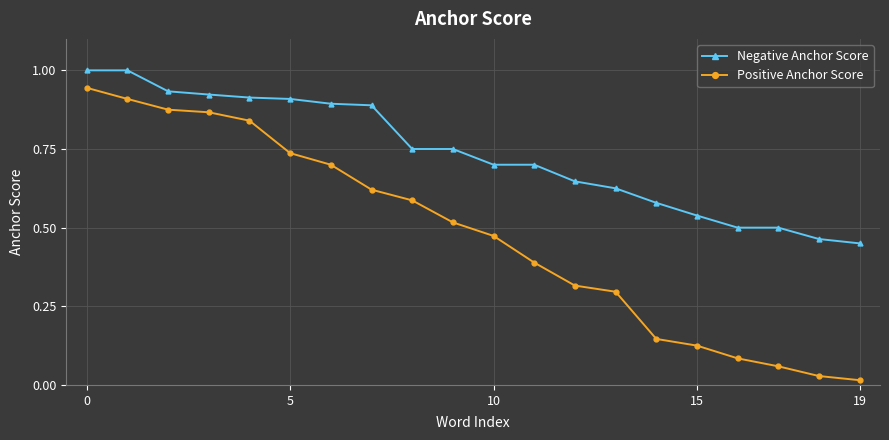

At how many categories does at least one series exceed 0?

20